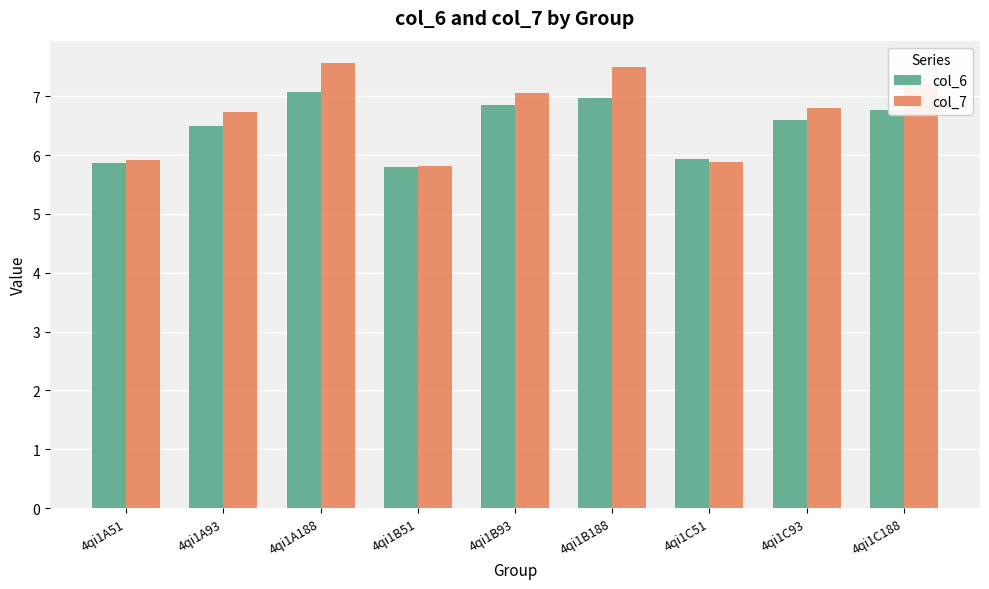

Reading left to right, list all the values displayed in this chart.

col_6: 5.9	6.5	7.1	5.8	6.9	7.0	5.9	6.6	6.8
col_7: 5.9	6.7	7.6	5.8	7.1	7.5	5.9	6.8	7.2